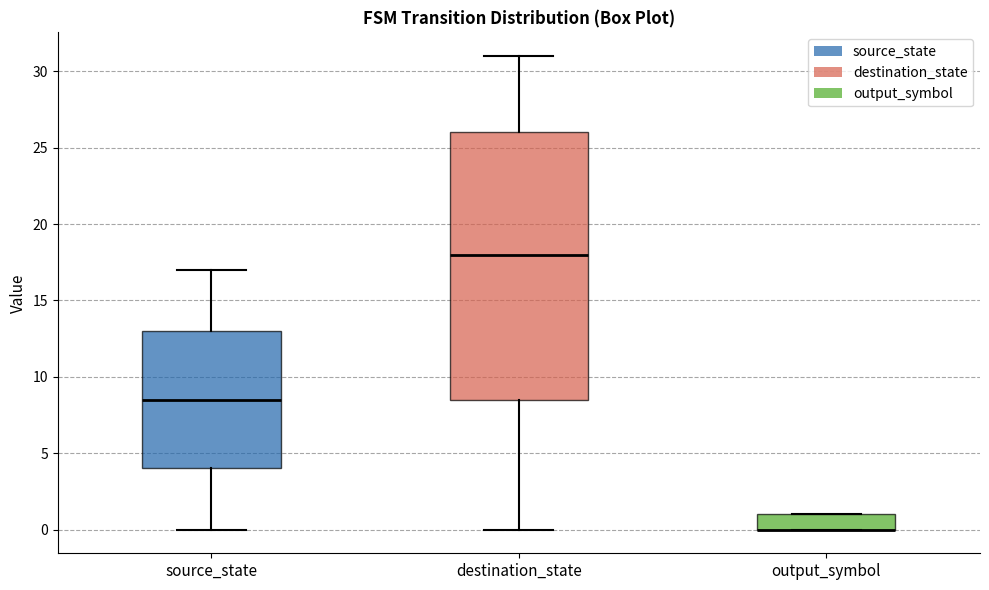

Reading left to right, transcribe this box plot: for each box, give where its median line is, the range the box spans, and where its two whiskers end, as read against the y-axis. The values are not printed on the chart, so give them approximately, as read against the axis.

source_state: median 8.5, box 4.0 to 13.0, whiskers 0.0 to 17.0
destination_state: median 18.0, box 8.5 to 26.0, whiskers 0.0 to 31.0
output_symbol: median 0.0 (drawn on the box's lower edge), box 0.0 to 1.0, whiskers 0.0 to 1.0